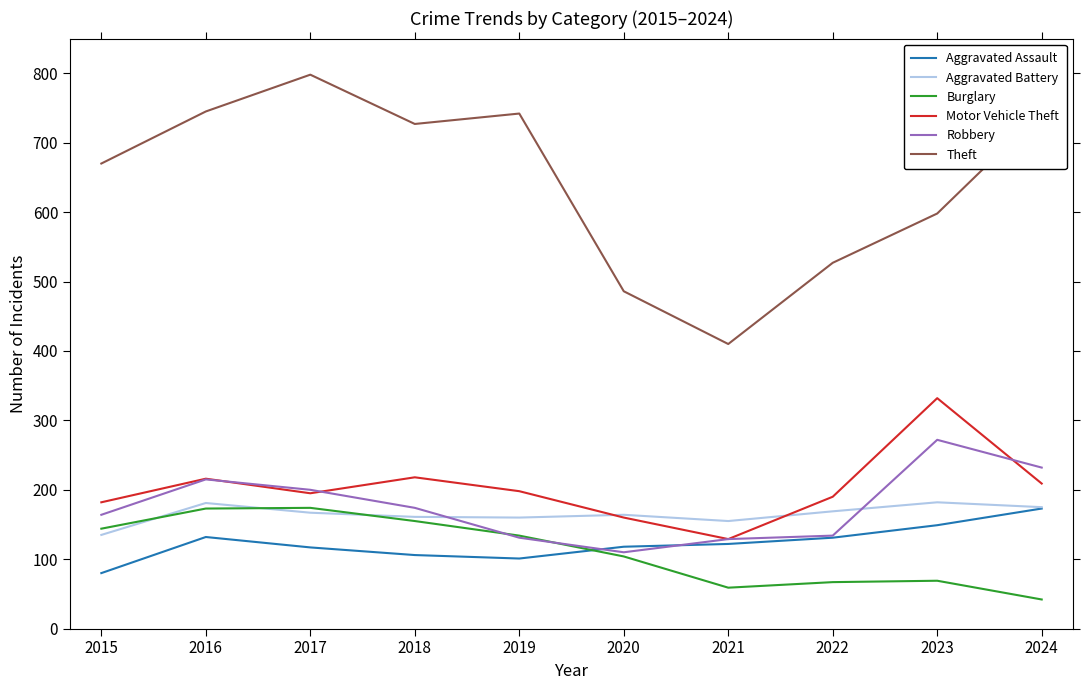

Between 2022 and 2024, which series saw the biggest shift?

Theft